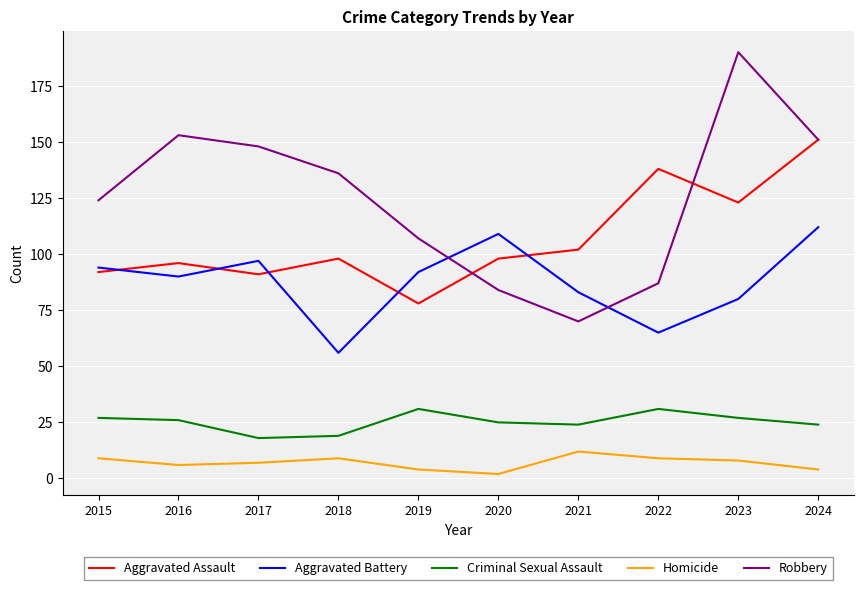

Which category has the lowest value across all series?

2020